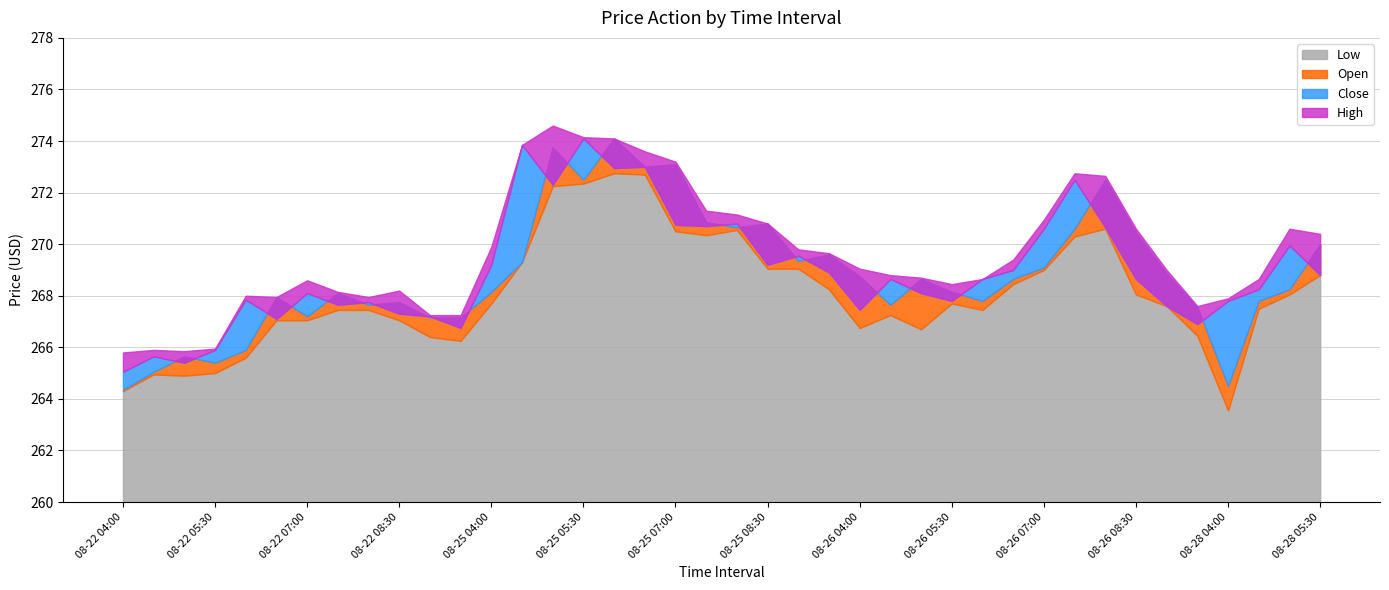

What is the label of the 16th point from the right?

08-26 04:00